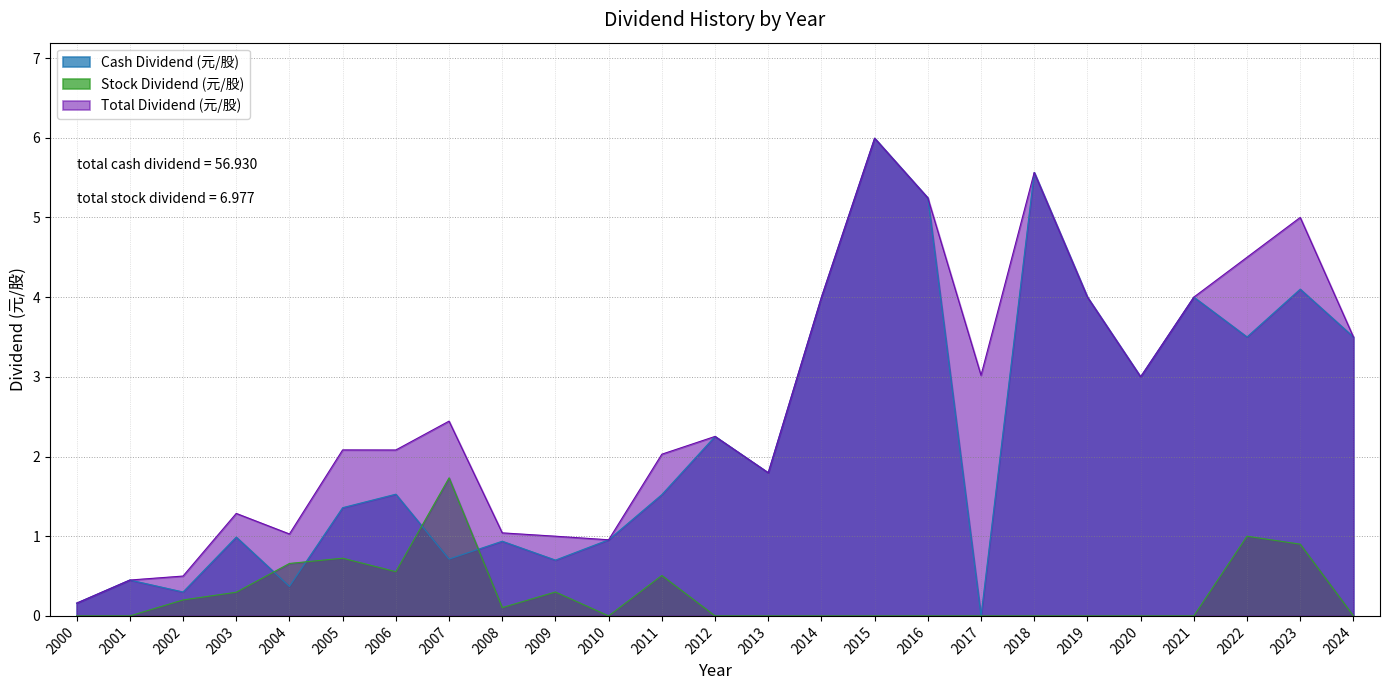

What is the difference between the highest and lowest values at 2002?

0.3